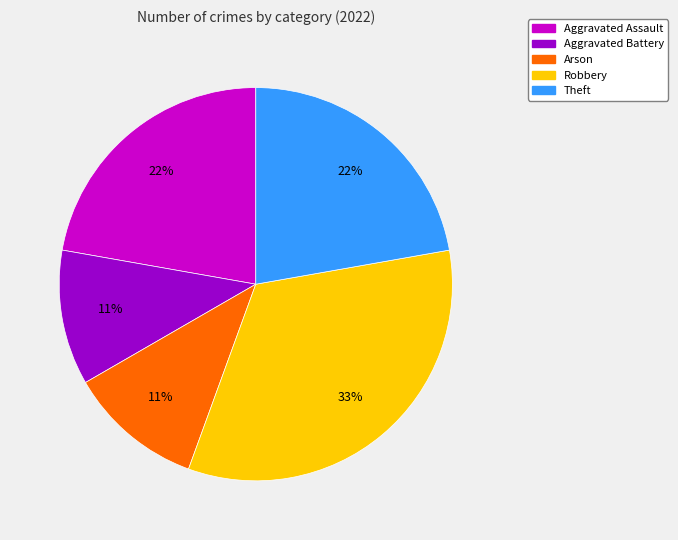

Do Arson and Theft together represent more than half of the pie?

No